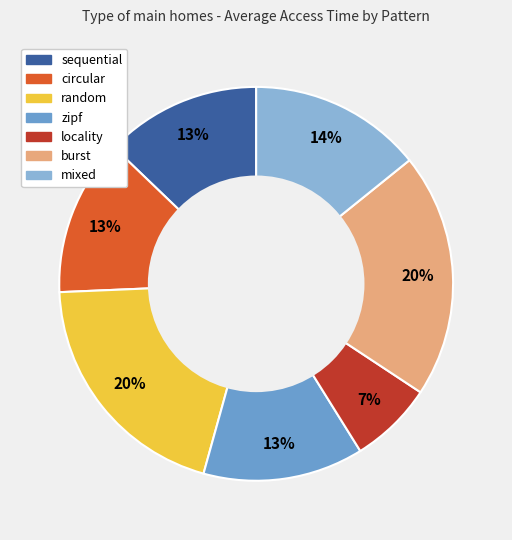

True or false: circular accounts for 13% of the total.

True